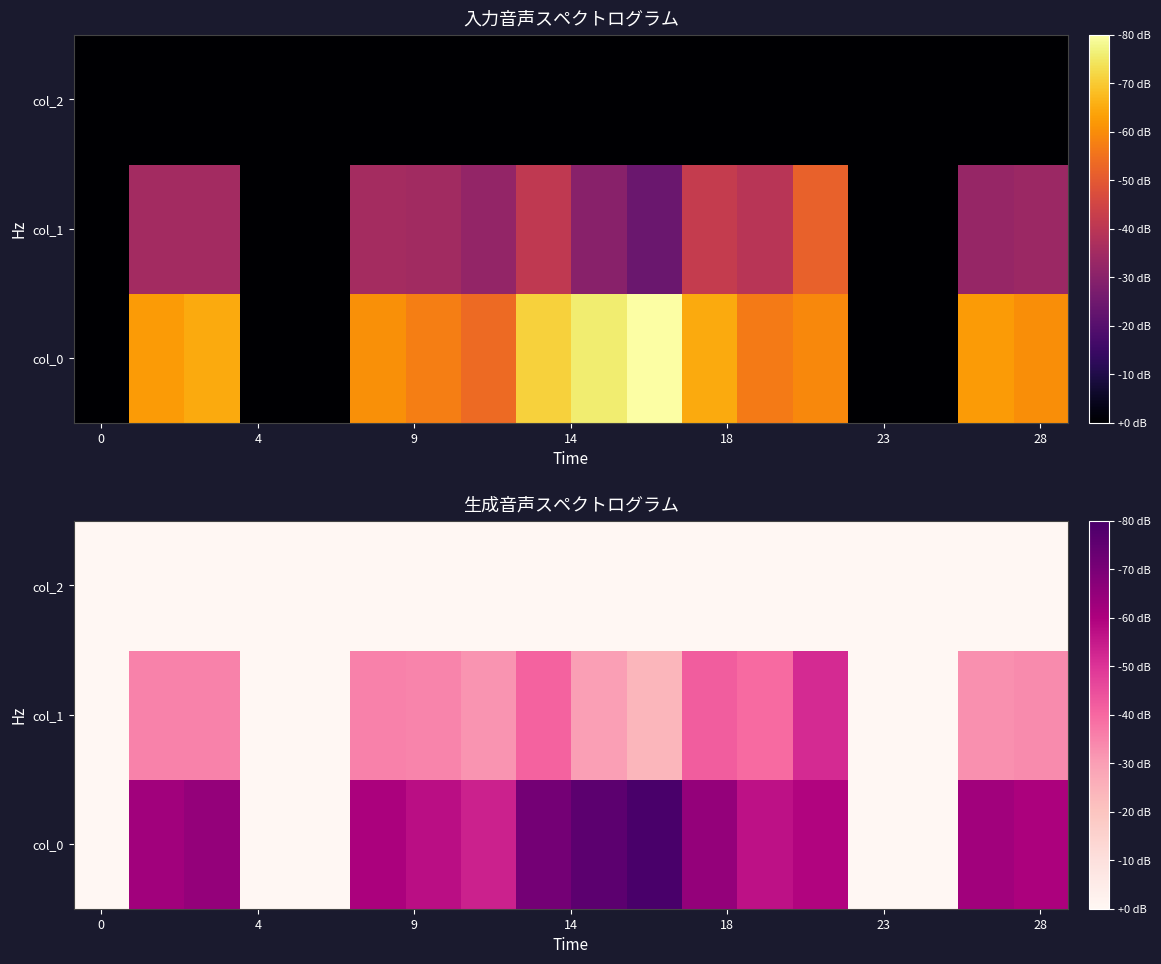

Count the number of categories in the chart.

18